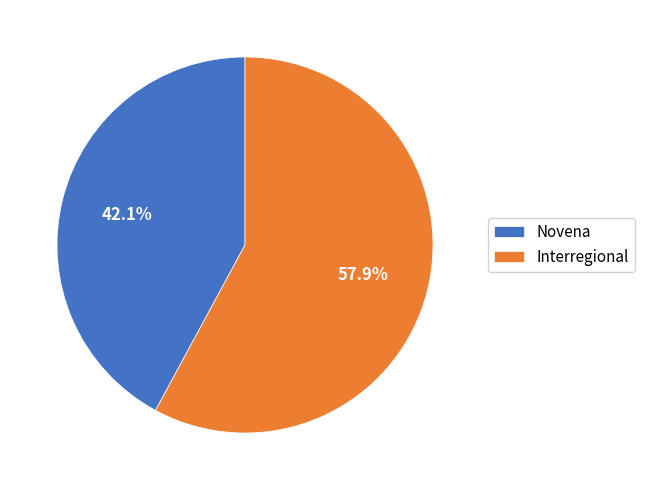

Count the number of slices in the pie.

2